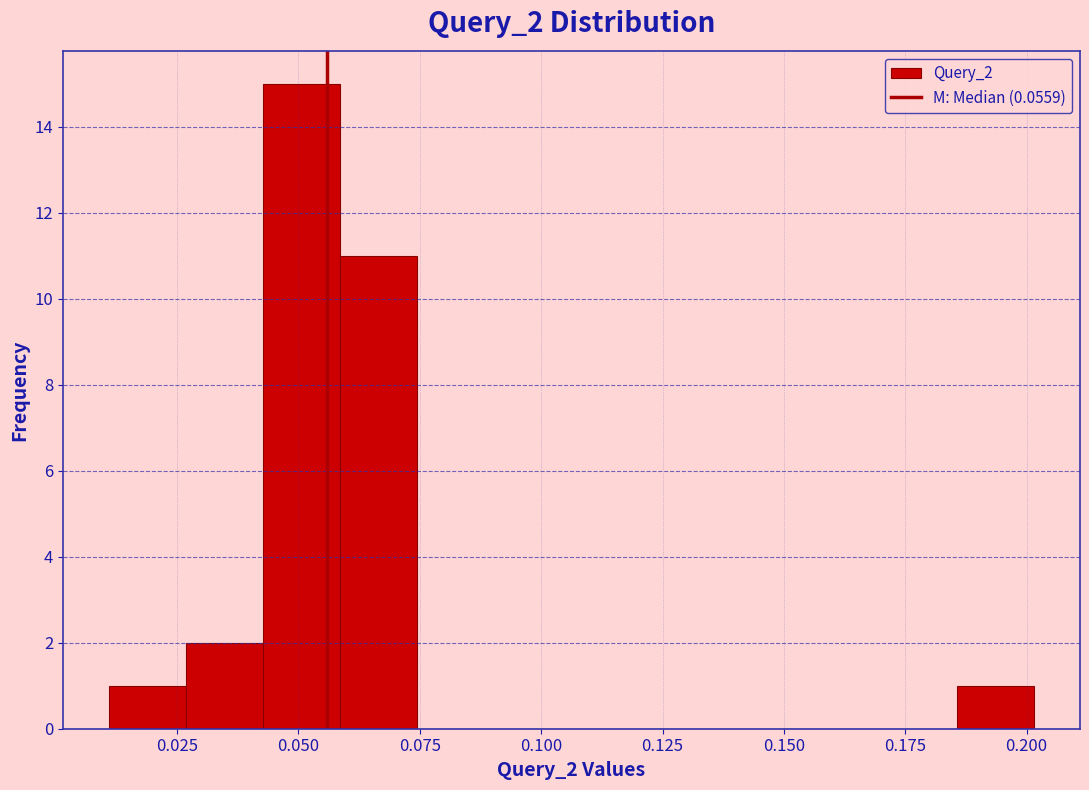

Around what value on the x-axis is the tallest bar? Give the approximate position of its centre, as read against the axis.

0.050